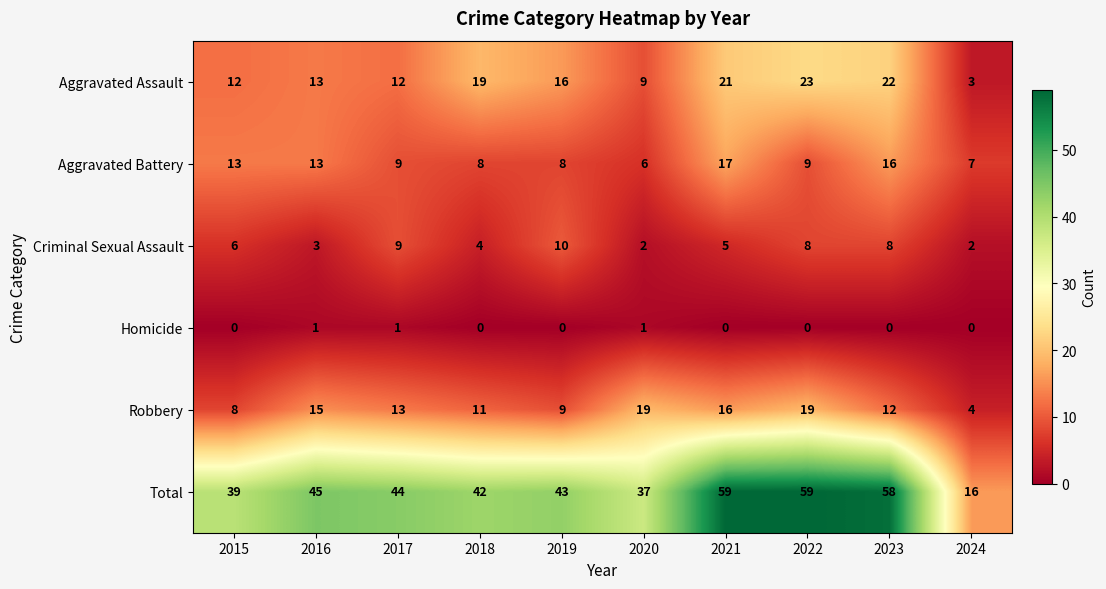

The value of Criminal Sexual Assault at 2020 is 2. True or false?

True